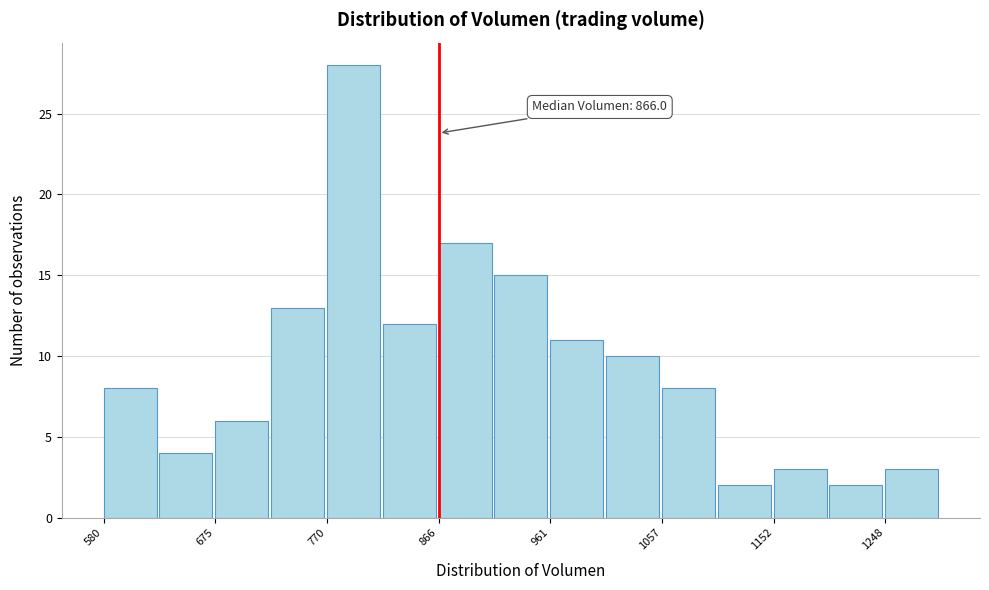

Over which range of the x-axis is the bar tallest?

770 to 820